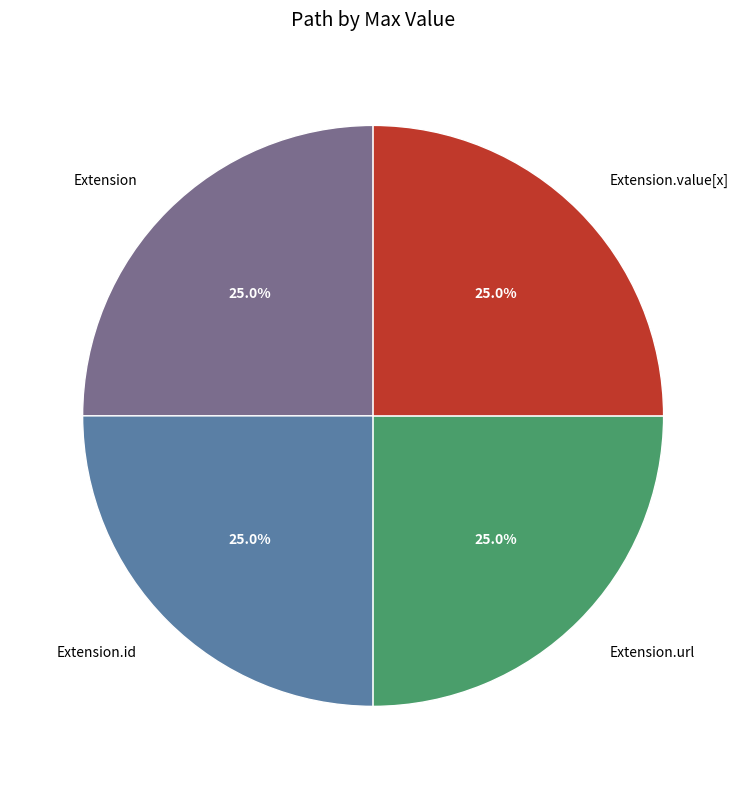

To the nearest percent, what is the difference between the Extension and Extension.url slice percentages?

0%